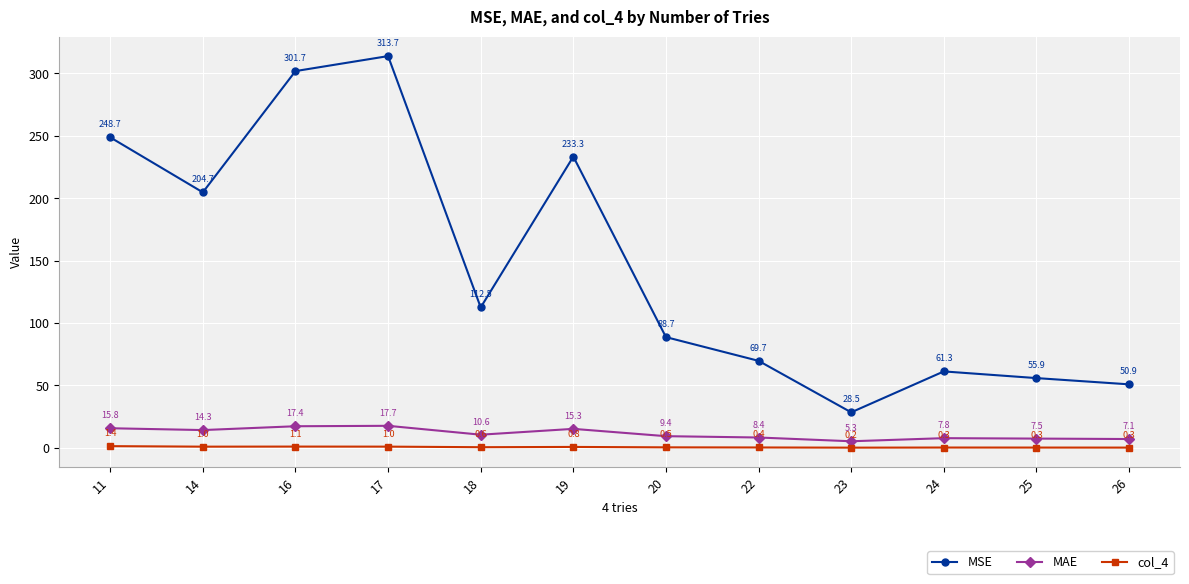

What are all the series names shown in the legend?

MSE, MAE, col_4